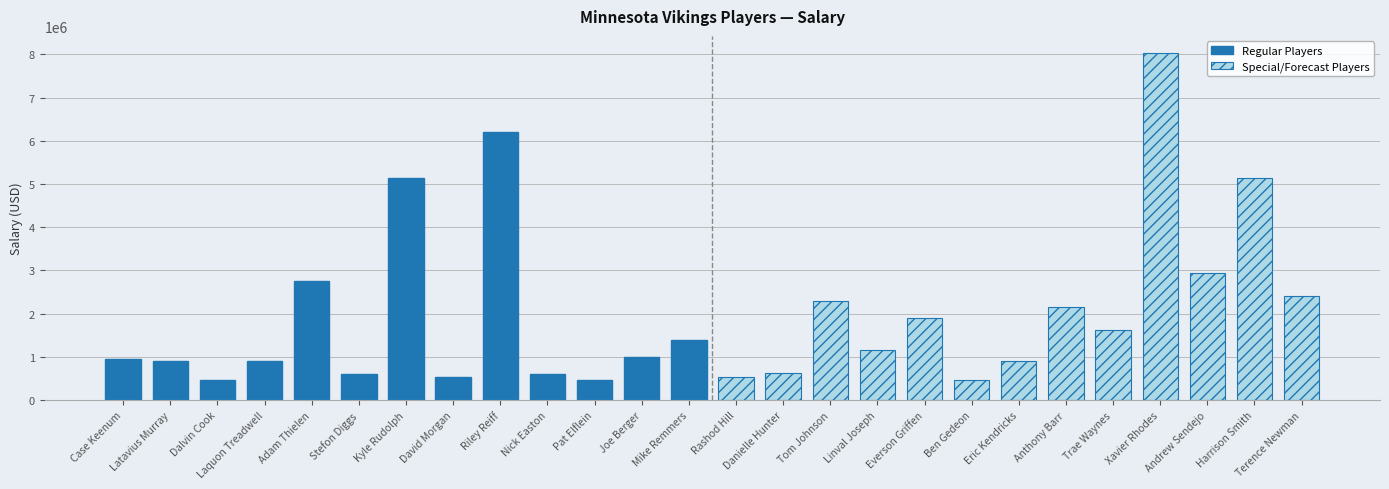

At how many categories does at least one series exceed 4437959?

4